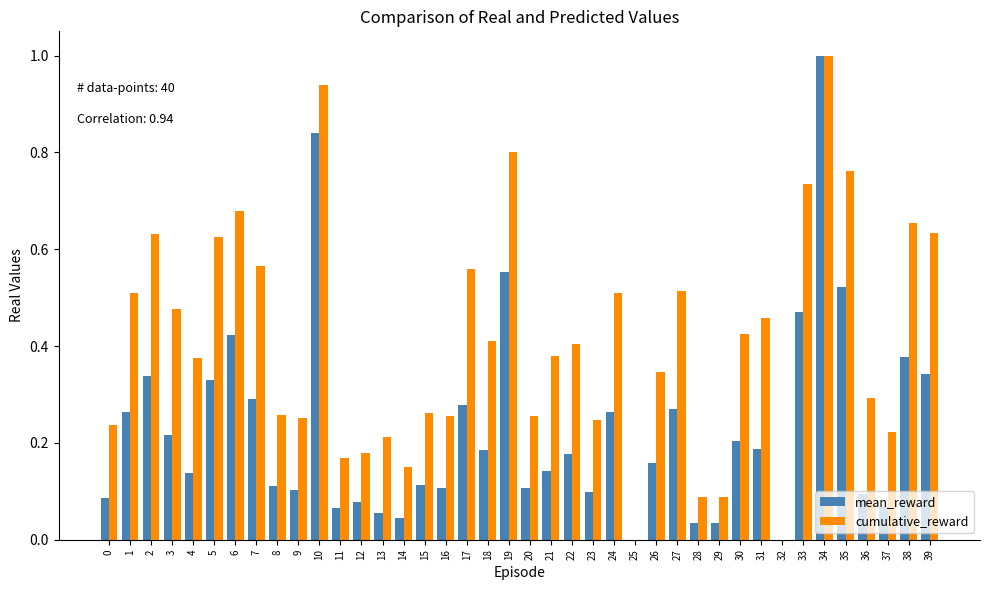

Count the number of categories in the chart.

40